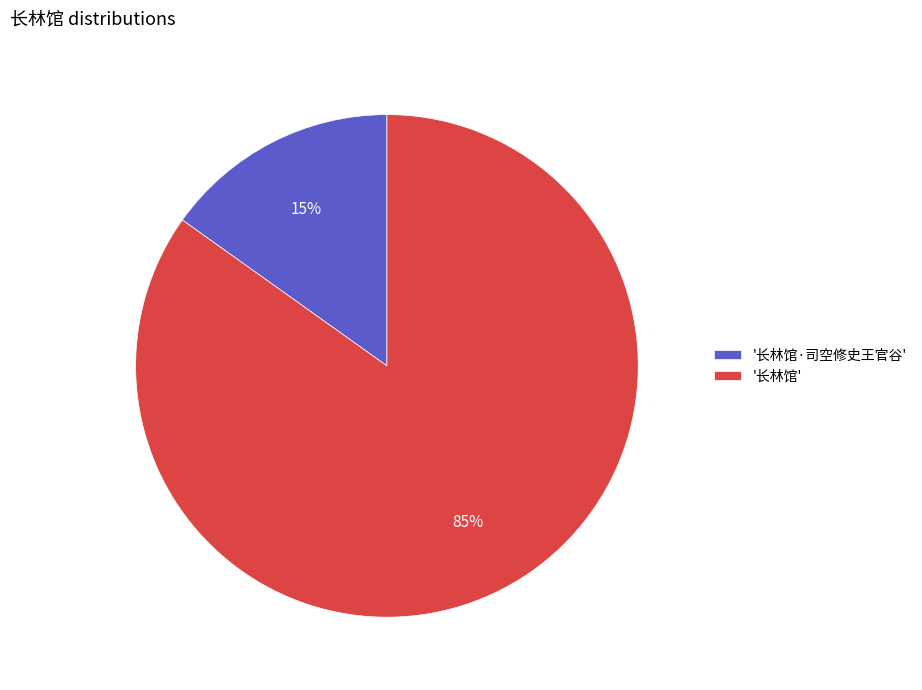

Between '长林馆' and '长林馆·司空修史王官谷', which is larger?

'长林馆'